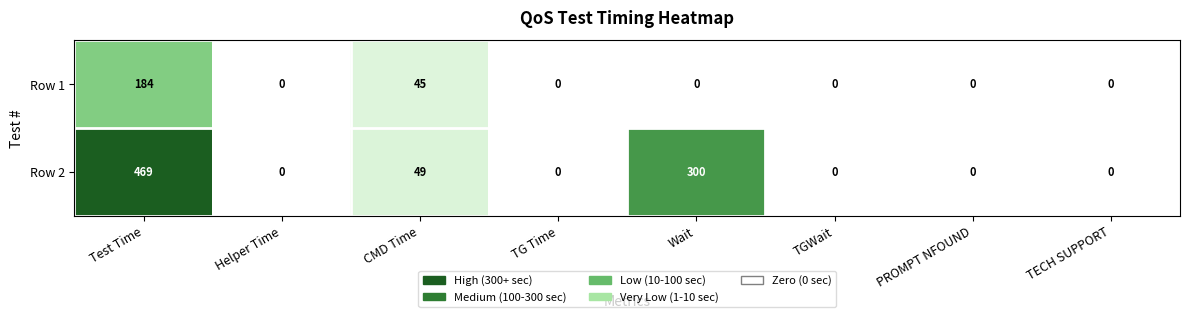

Which category has the highest value across all series?

Test Time